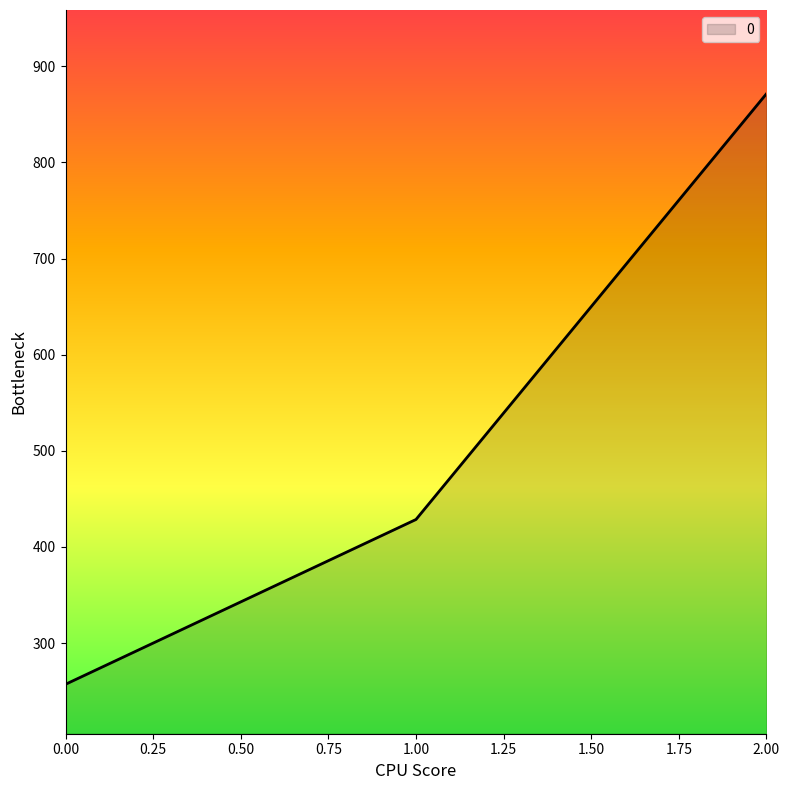

What is the difference between the maximum and second lowest values?

442.9